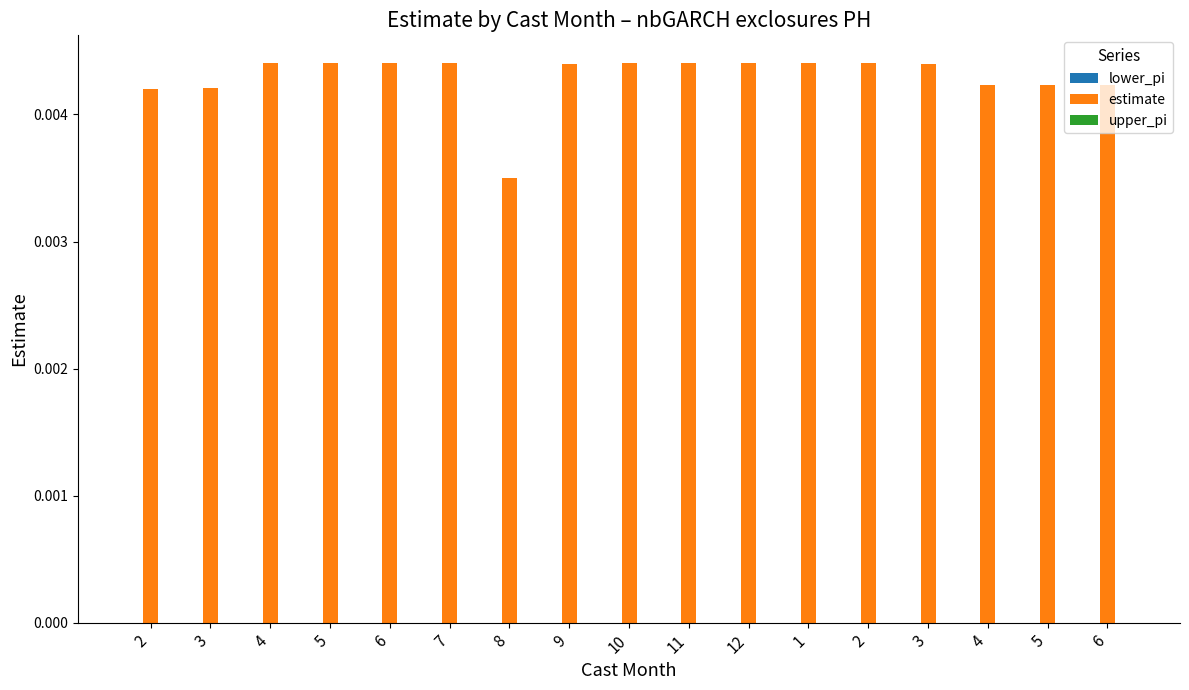

How many data points does each series have?

17